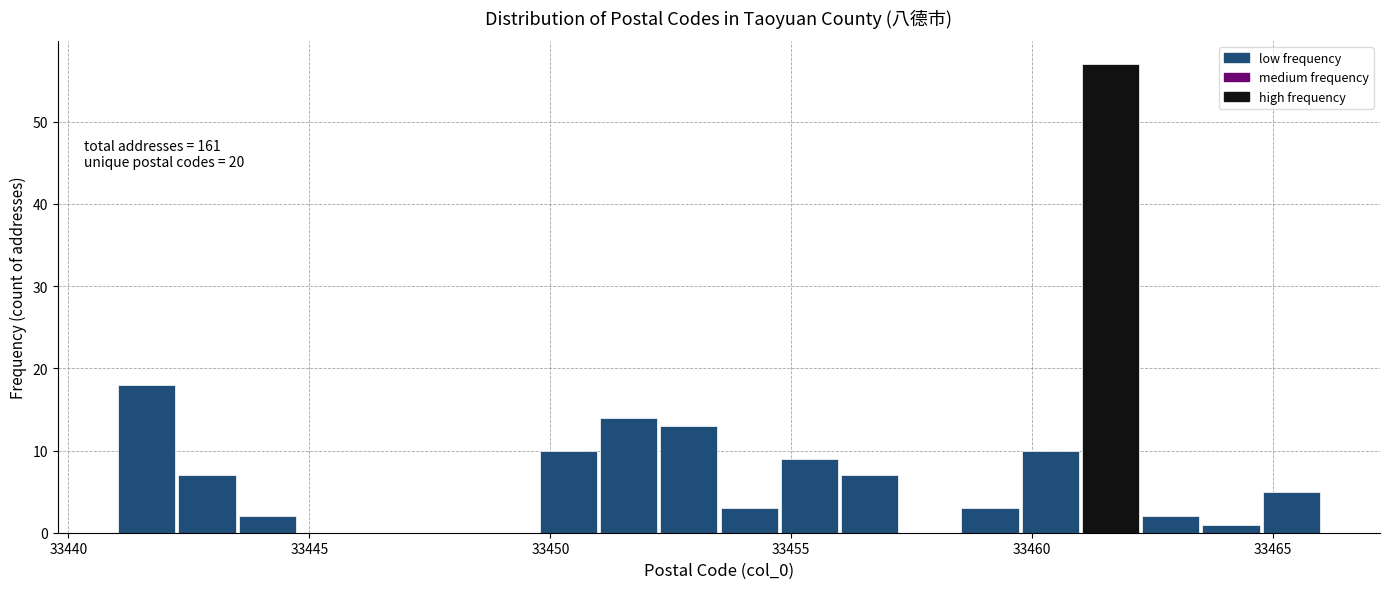

Read against the x-axis, roughly where is the centre of the tallest bar?

33461.5